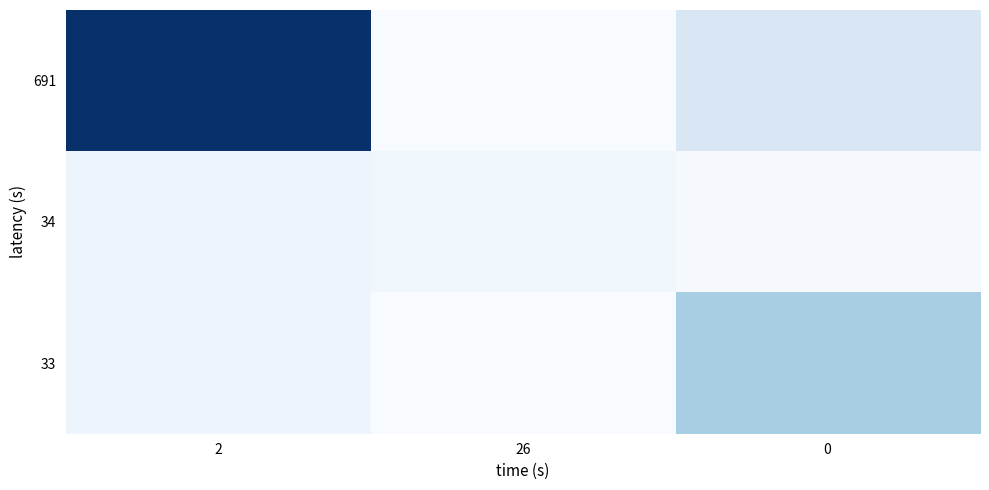

Rank the series by their maximum value, from highest to lowest.

691, 33, 34